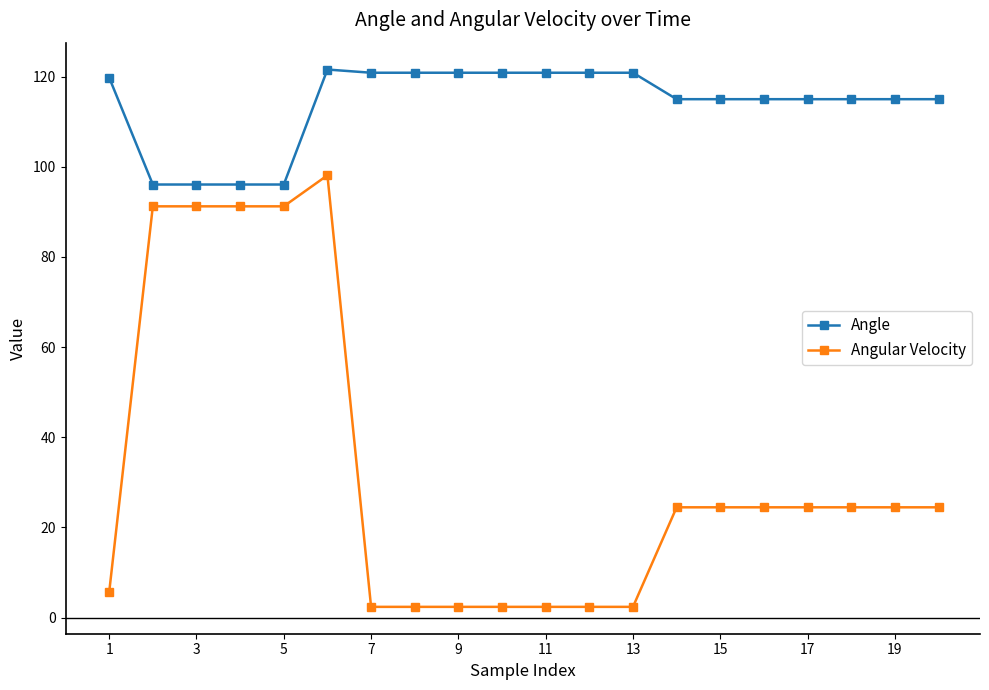

What is the maximum value shown in the chart?

121.6